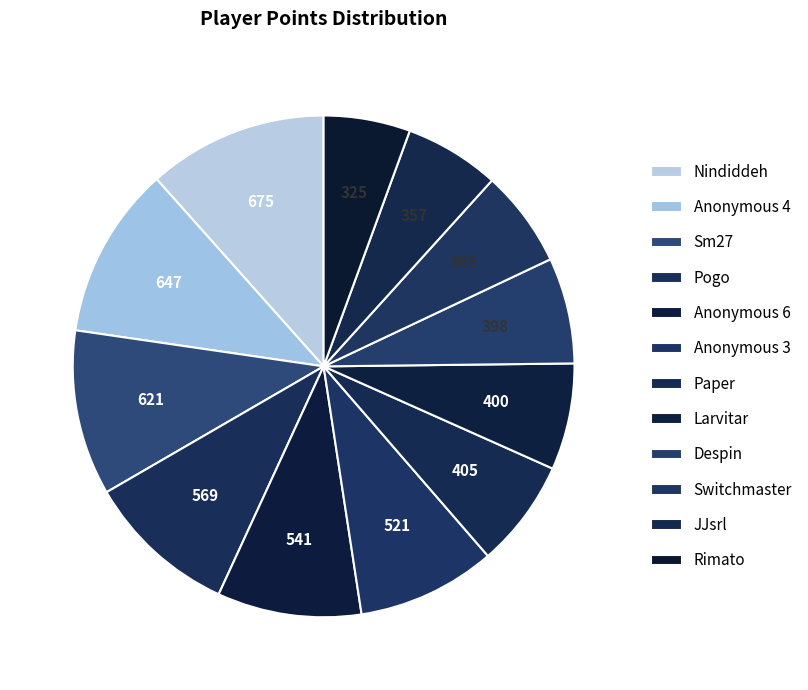

Do Sm27 and Paper together represent more than half of the pie?

No